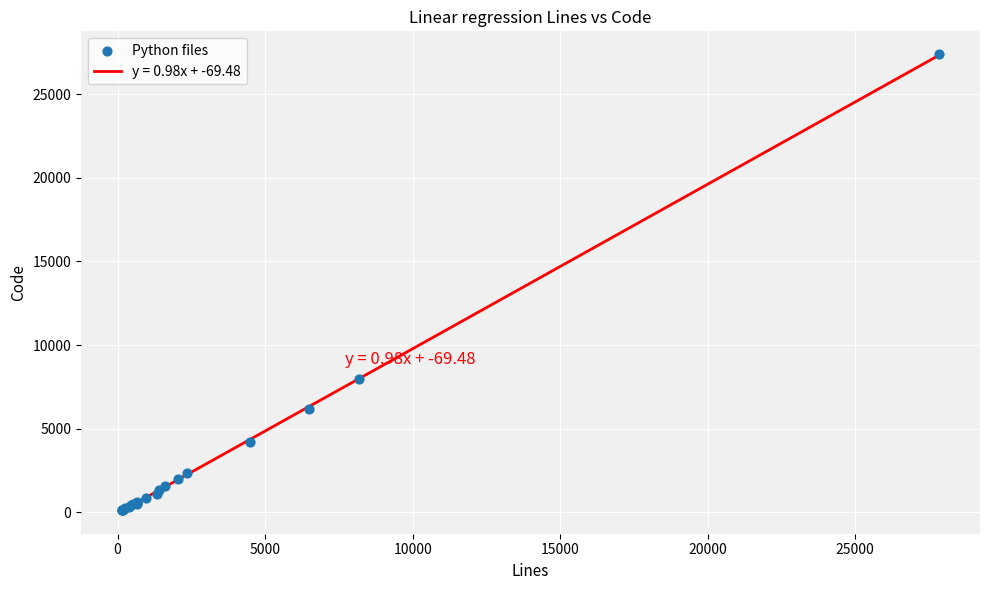

What Y value in the scatter plot is closest to 13764?

7939